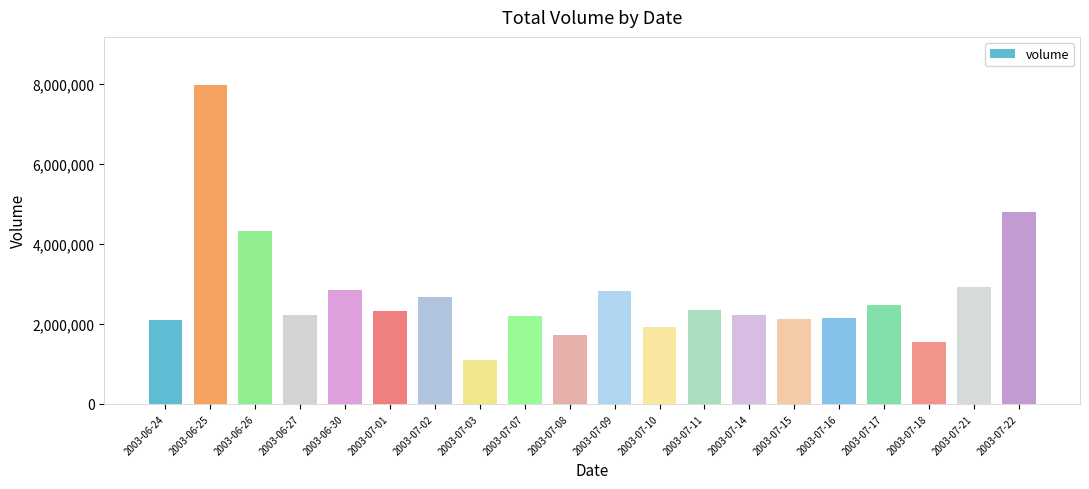

What is the difference between the maximum and minimum values?

6873800